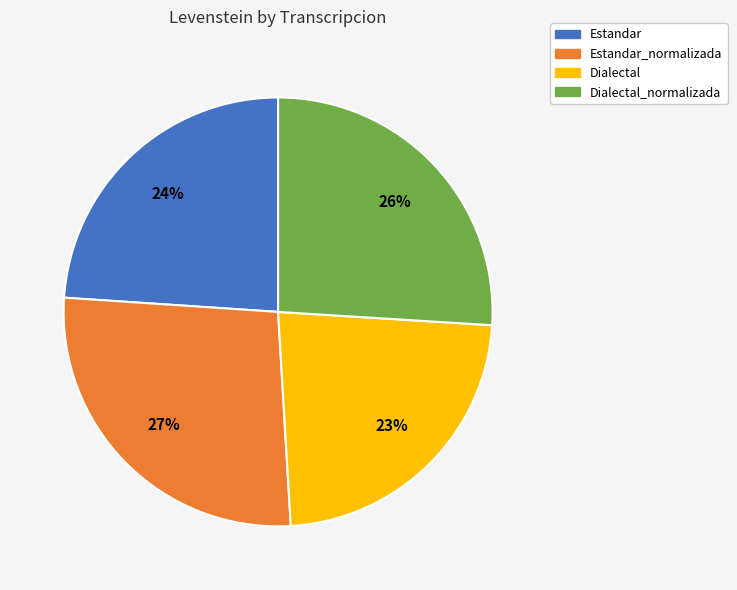

Count the number of slices in the pie.

4